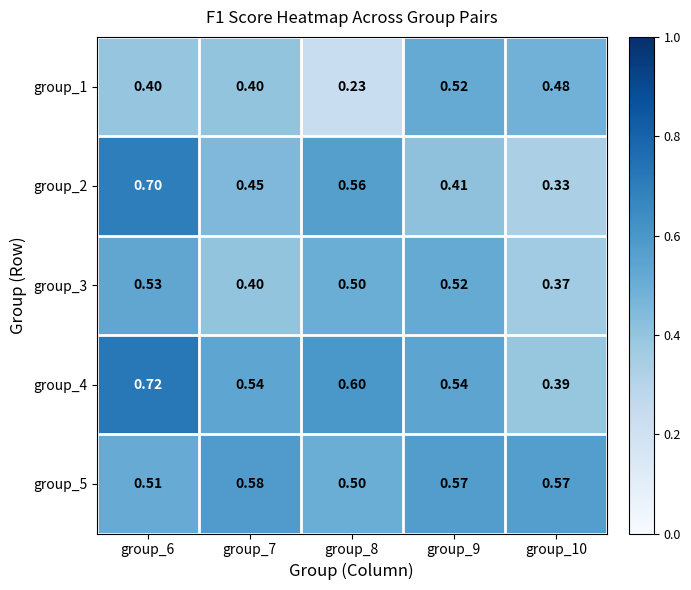

Which has a higher value, group_9 or group_8?

group_9